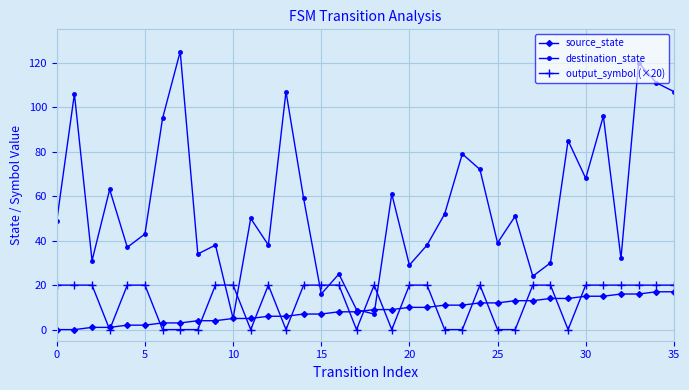

What is the value of the destination_state point at the 22nd from the left?

38